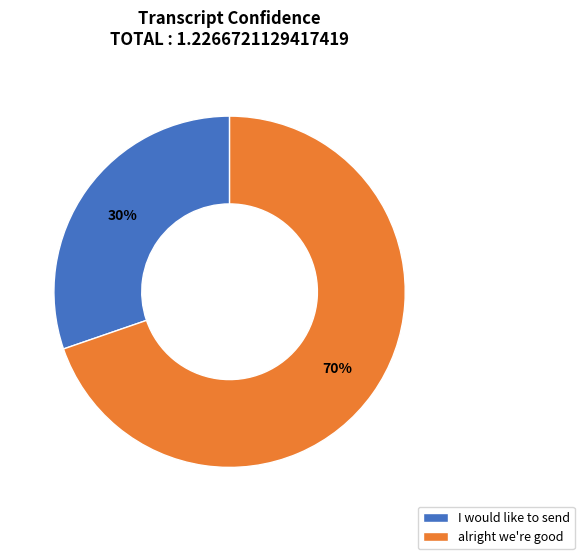

Is there a majority slice in this chart?

Yes